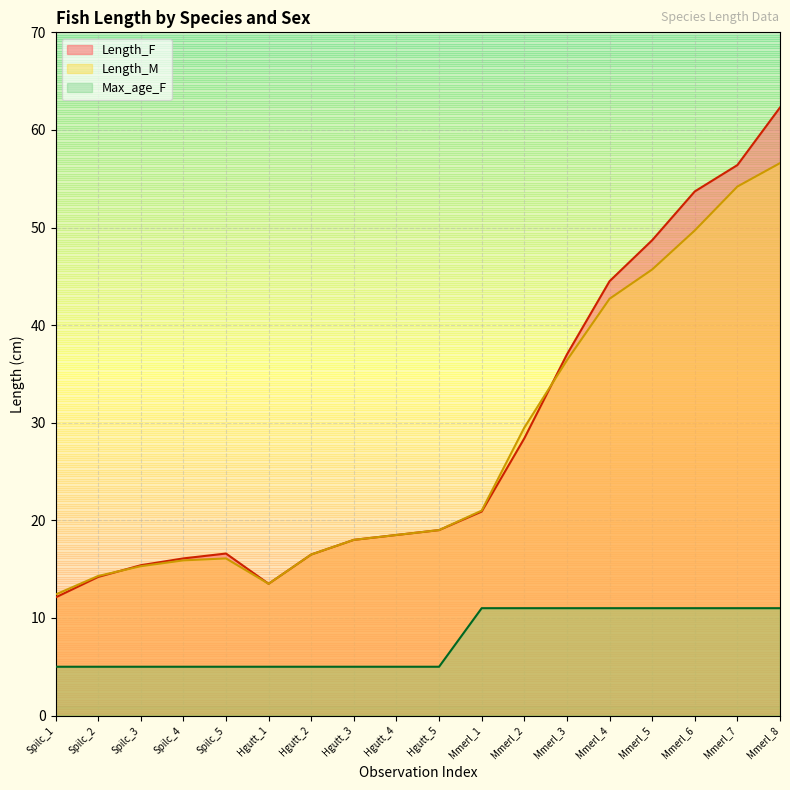

The value of Max_age_F at Mmerl_3 is 17.8. True or false?

False